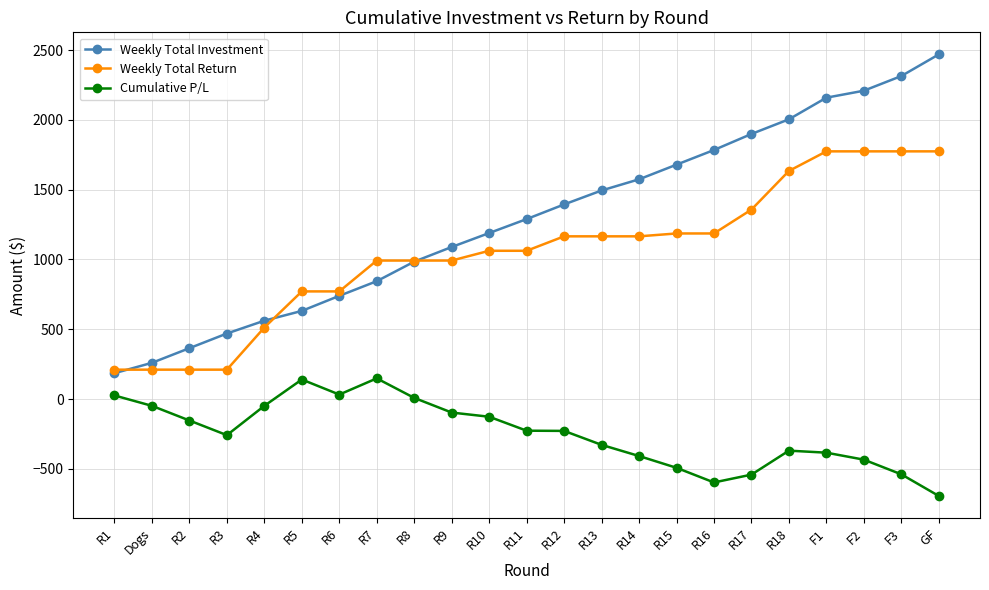

At which label does Weekly Total Investment reach its peak?

GF